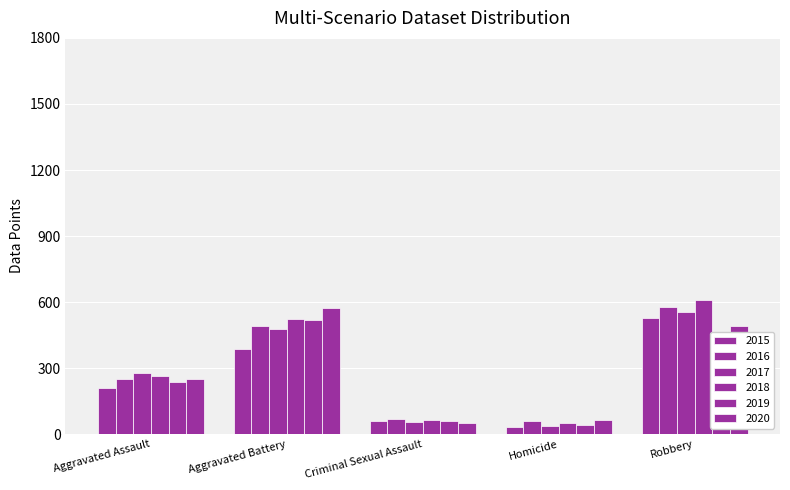

What is the average value of the 2020 series?

285